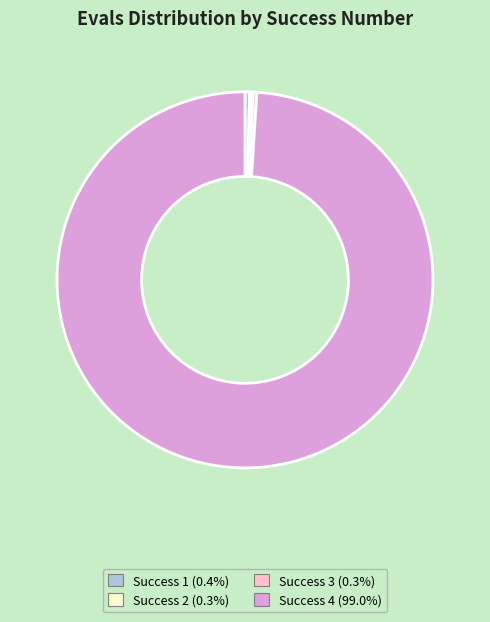

Is there any slice that represents more than half of the pie?

Yes